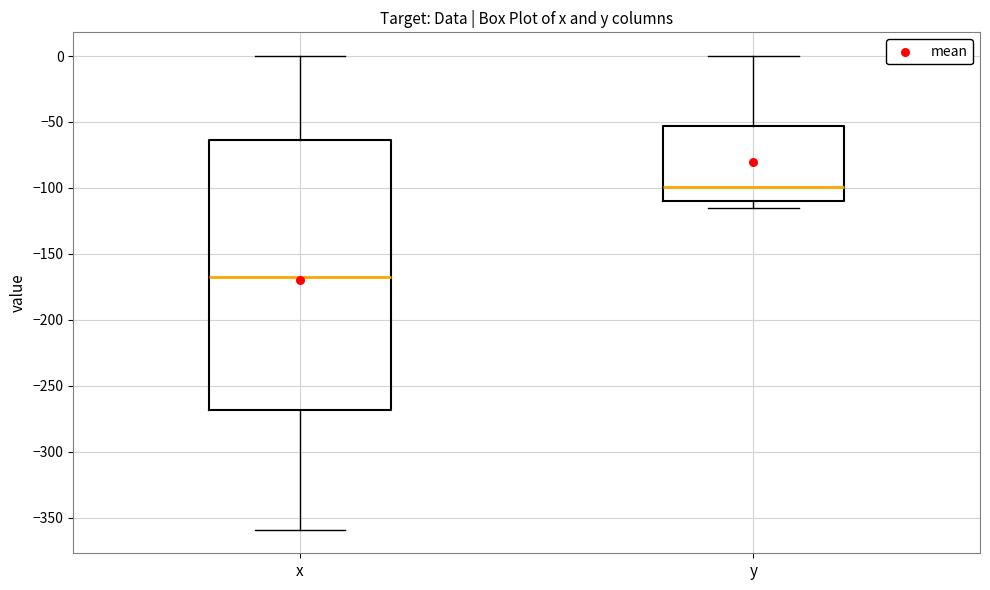

Reading left to right, read every box against the y-axis: the position of its median line, the range the box covers, and the ends of its whiskers. The values are not printed on the chart, so give them approximately, as read against the axis.

x: median -170, box -270 to -65, whiskers -360 to 0
y: median -100, box -110 to -55, whiskers -115 to 0